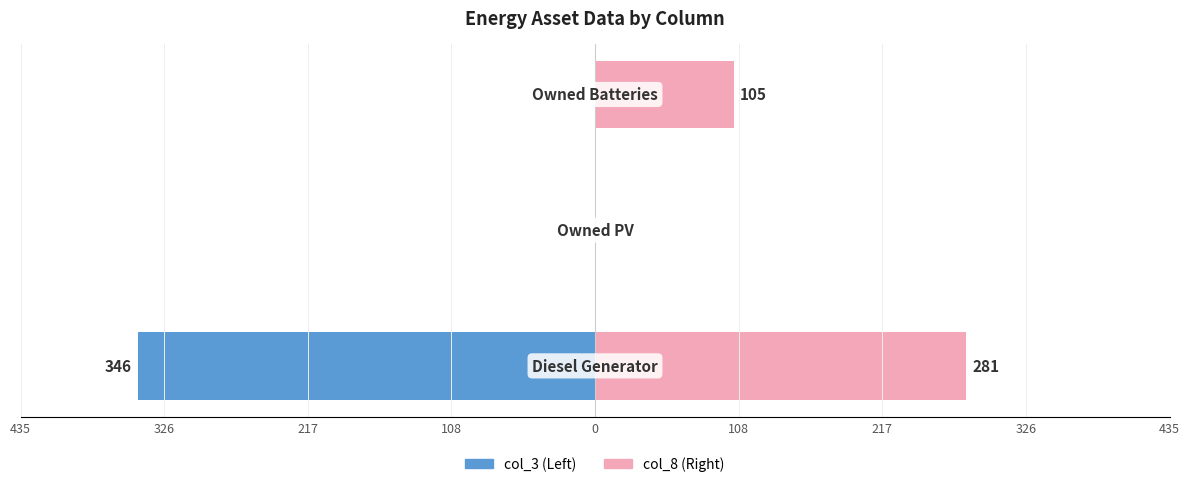

What are all the series names shown in the legend?

col_3, col_8